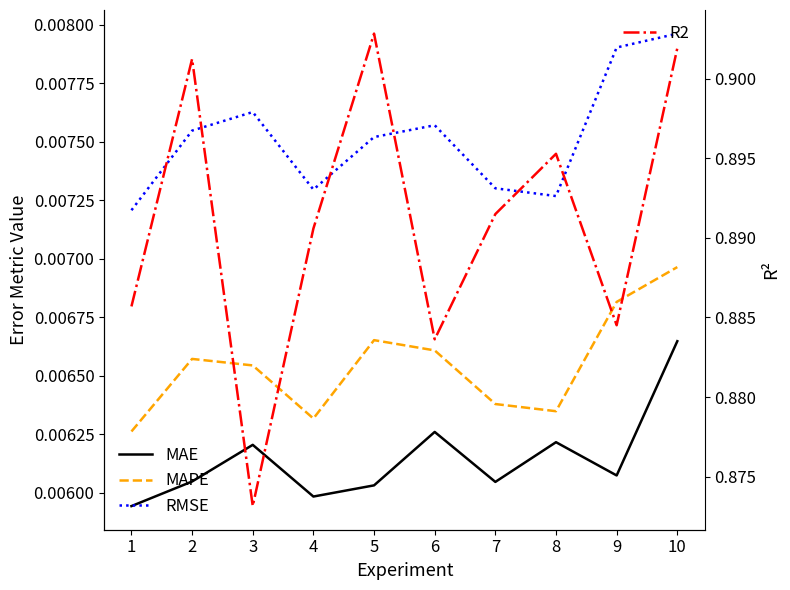

Is the value of R2 at 1 greater than the value of RMSE at 8?

Yes